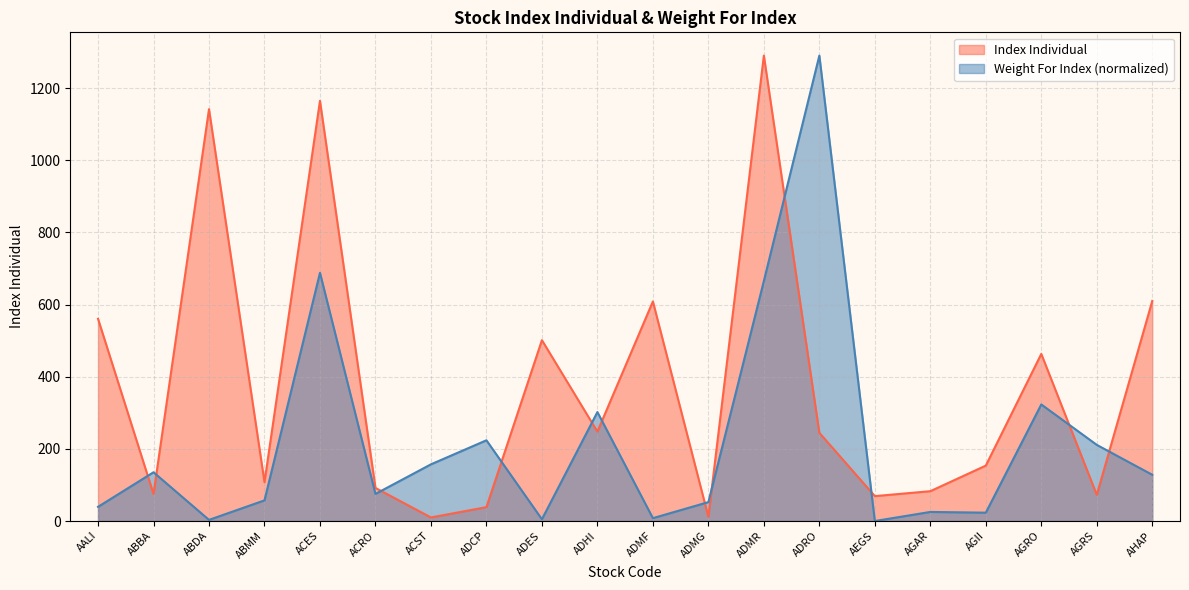

True or false: Index Individual has a value of 91.7 at ACRO.

True